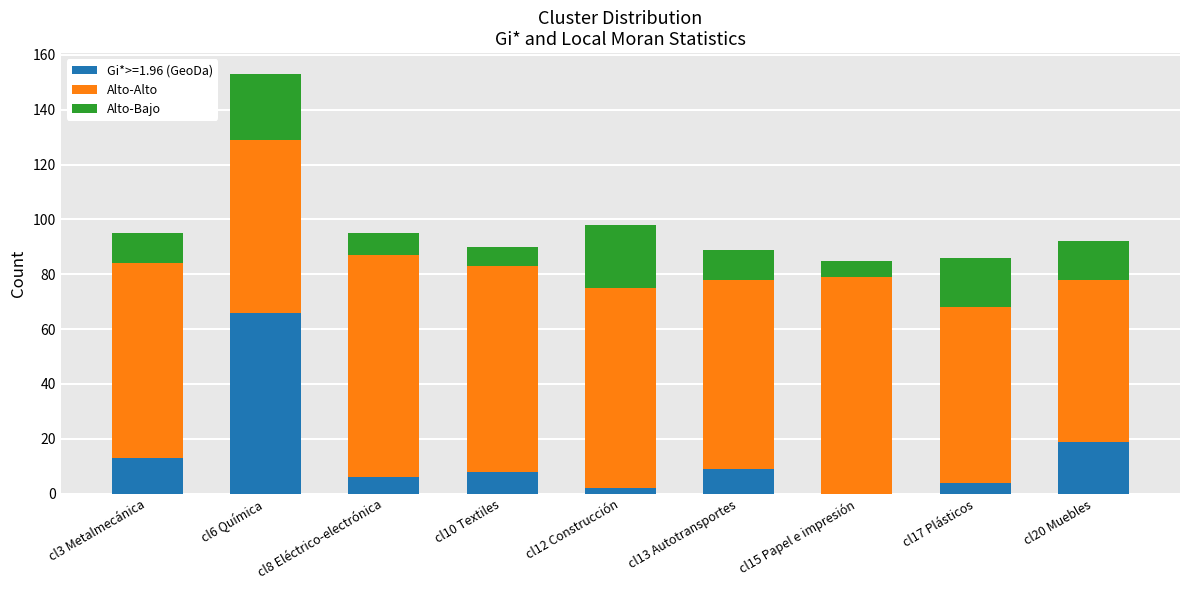

Are the bars horizontal?

No